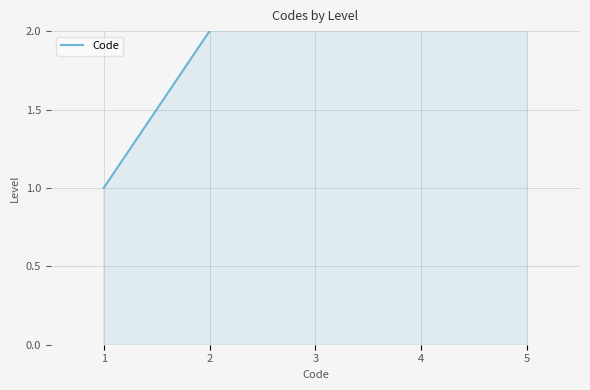

At which category does the chart reach its minimum across all series?

1